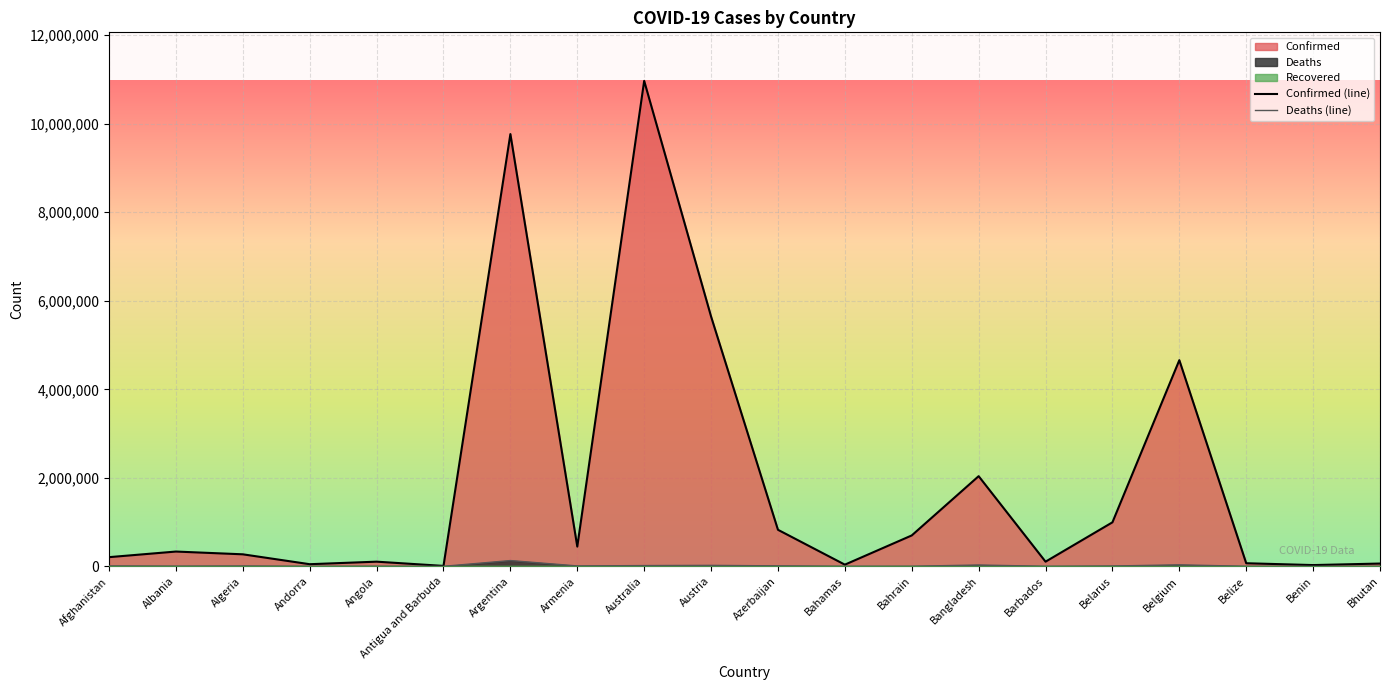

What is the sum of the Confirmed (line) values at Bhutan and Bahamas?

100012